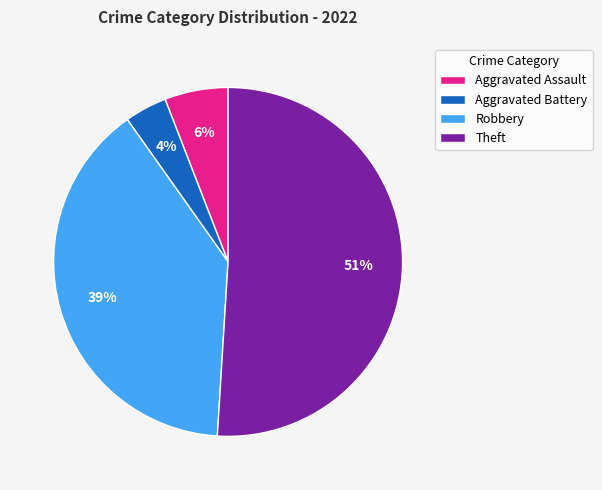

Rank the categories by value from lowest to highest.

Aggravated Battery, Aggravated Assault, Robbery, Theft